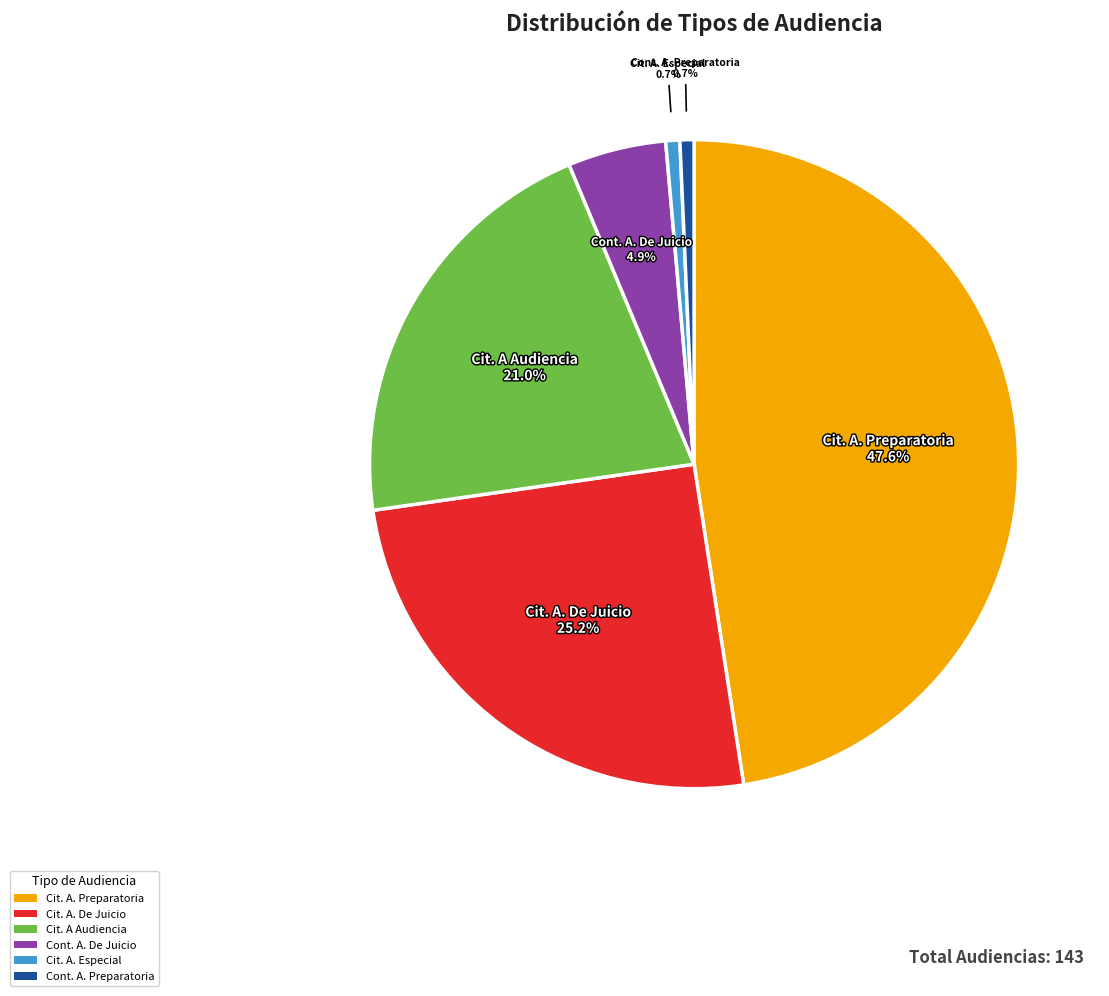

Between Cit. A. De Juicio and Cit. A Audiencia, which is larger?

Cit. A. De Juicio